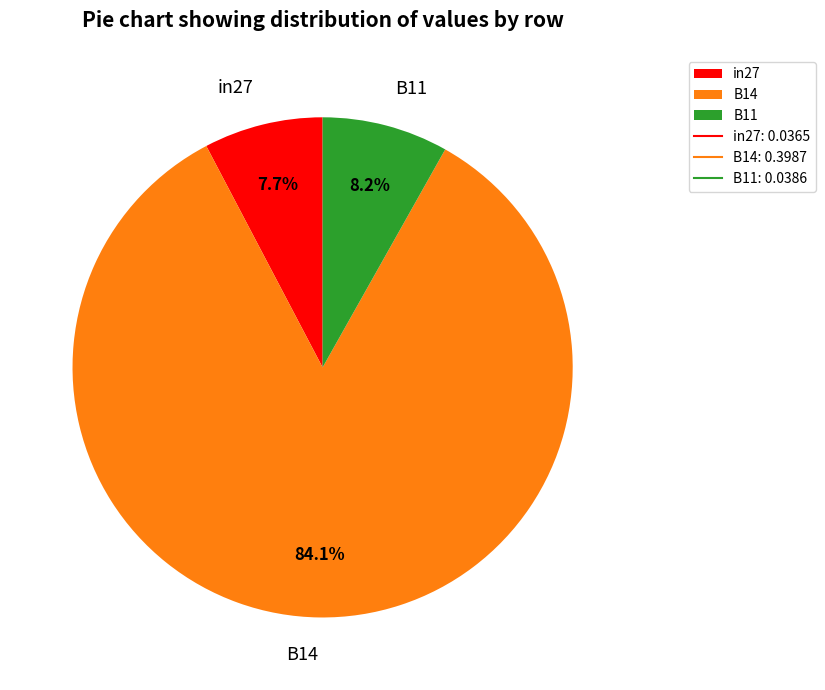

What percentage is the in27 slice, to the nearest percent?

8%